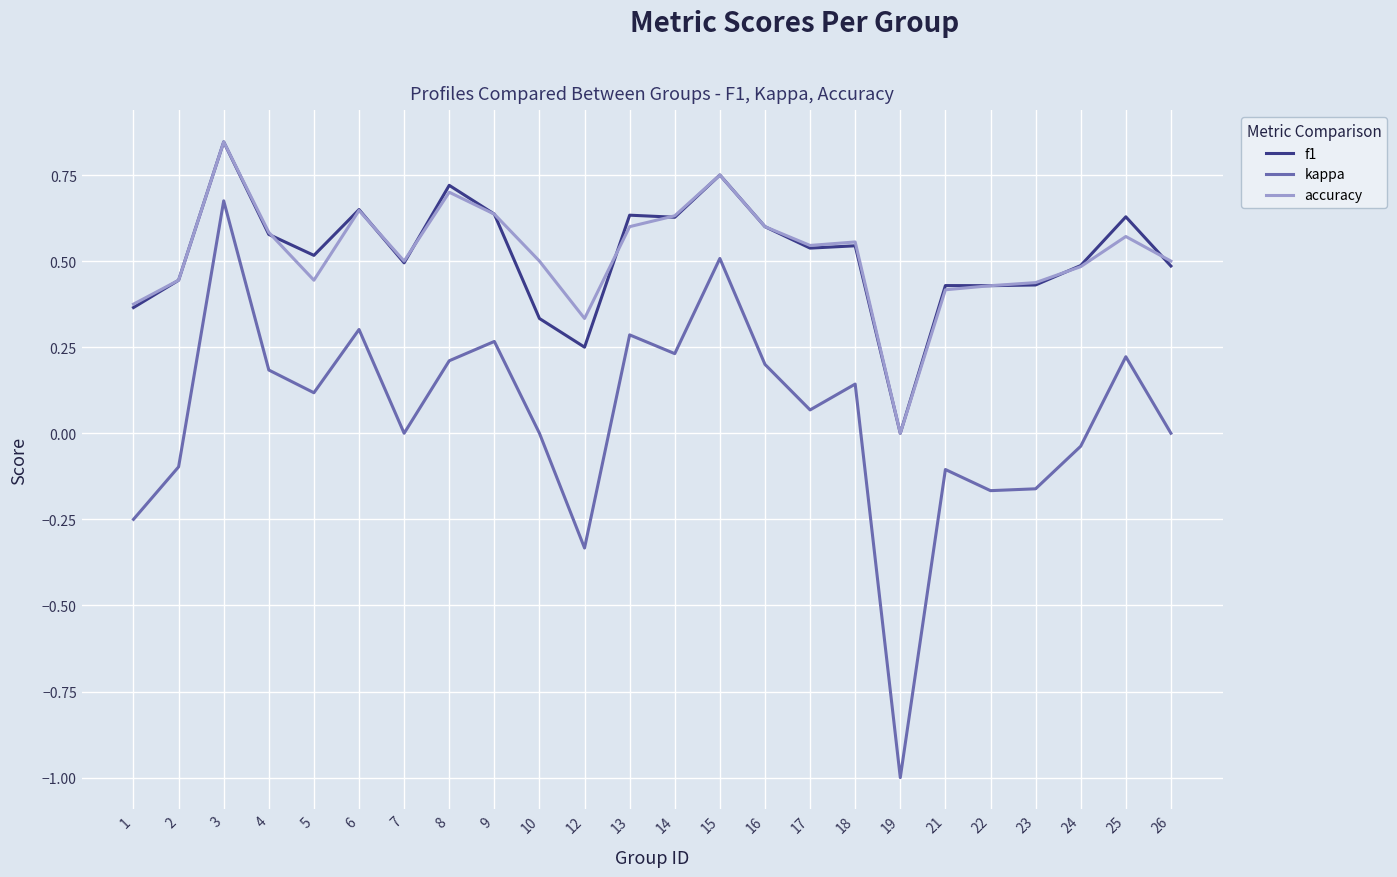

Count the f1 values in the range 0 to 1.

24